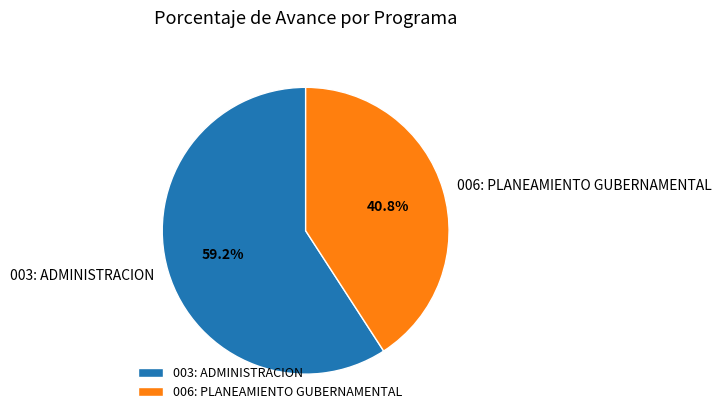

To the nearest percent, what is the difference between the 003: ADMINISTRACION and 006: PLANEAMIENTO GUBERNAMENTAL slice percentages?

18%